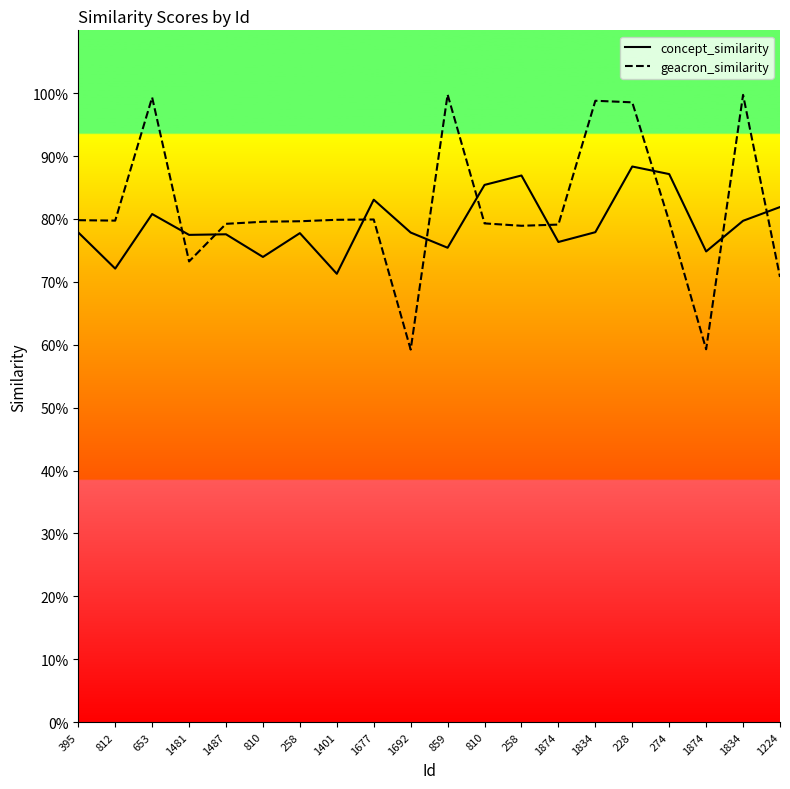

Which label corresponds to the smallest value in the chart?

1692